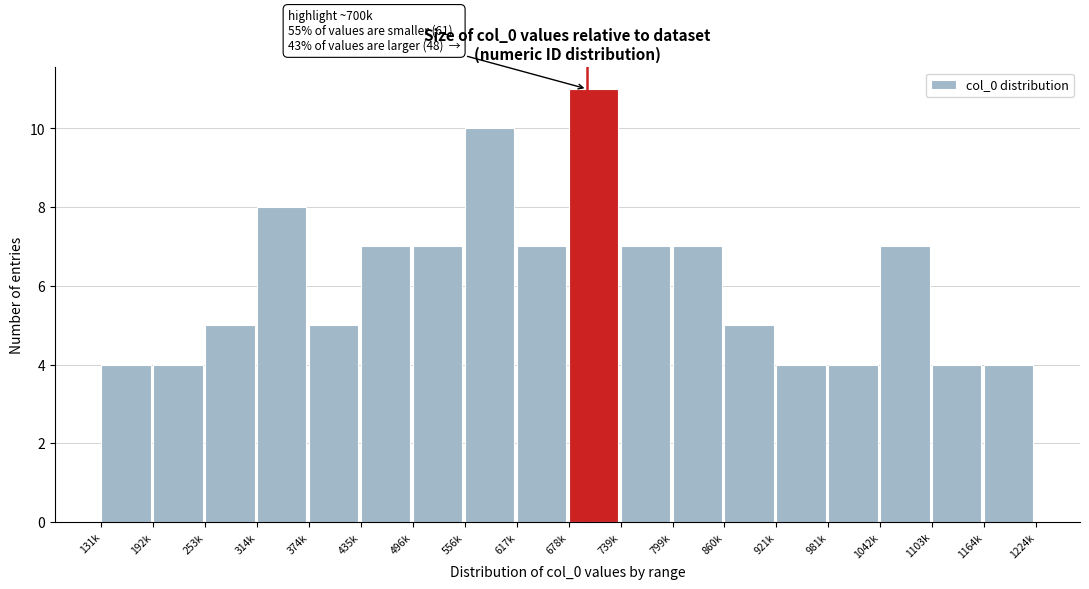

Reading left to right, transcribe all the data shown in this chart.

131k=4	192k=4	253k=5	314k=8	374k=5	435k=7	496k=7	556k=10	617k=7	678k=11	739k=7	799k=7	860k=5	921k=4	981k=4	1042k=7	1103k=4	1164k=4